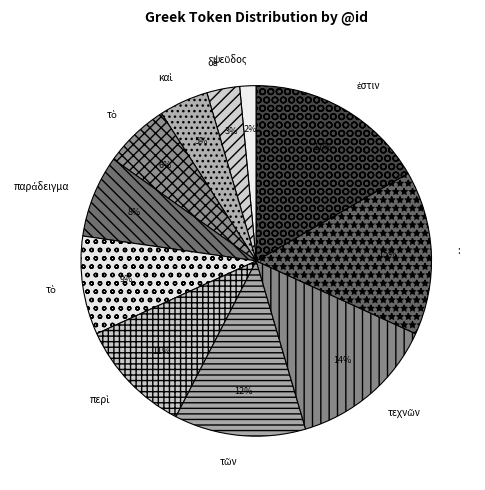

Count the number of slices in the pie.

11